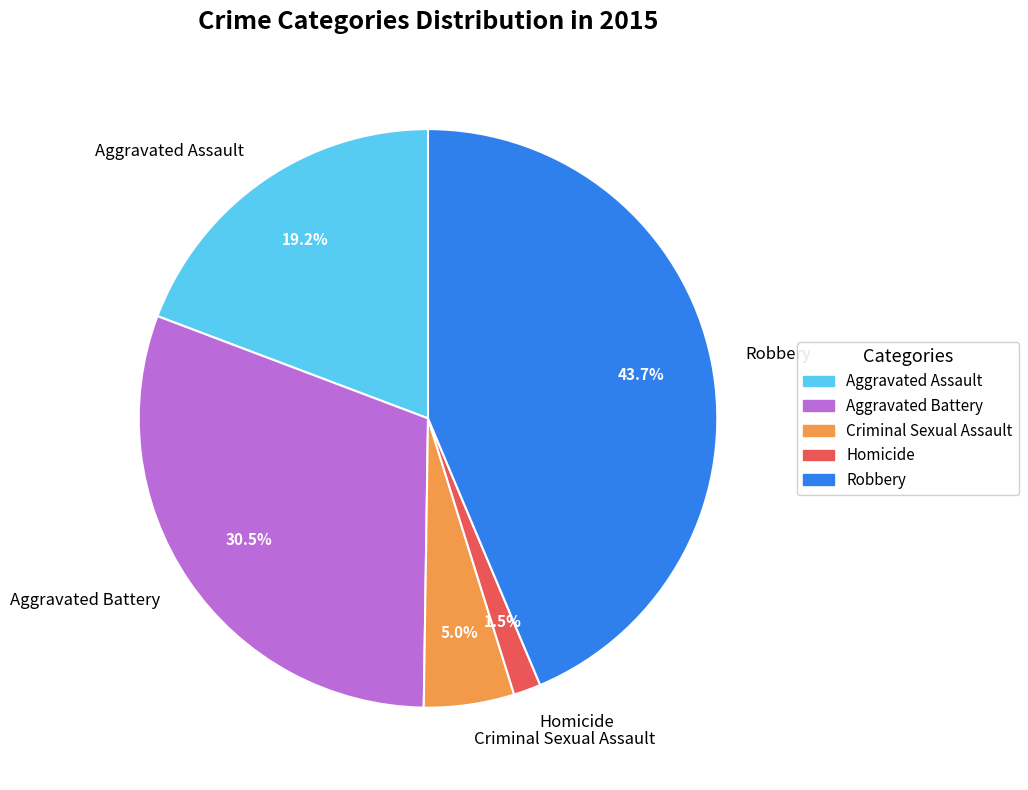

How many slices are in this pie chart?

5